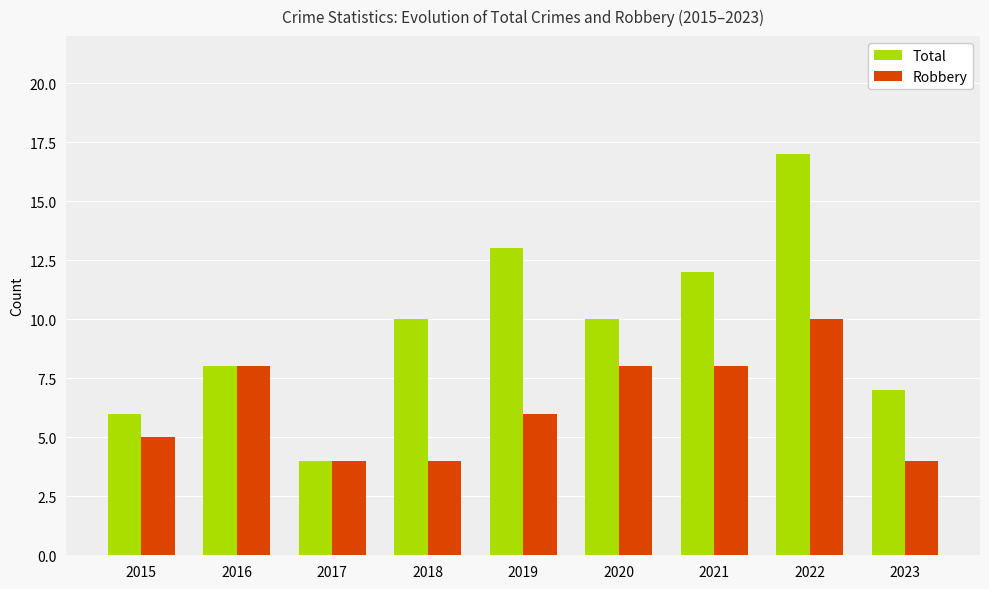

What is the difference between the second highest and second lowest values in the Robbery series?

4